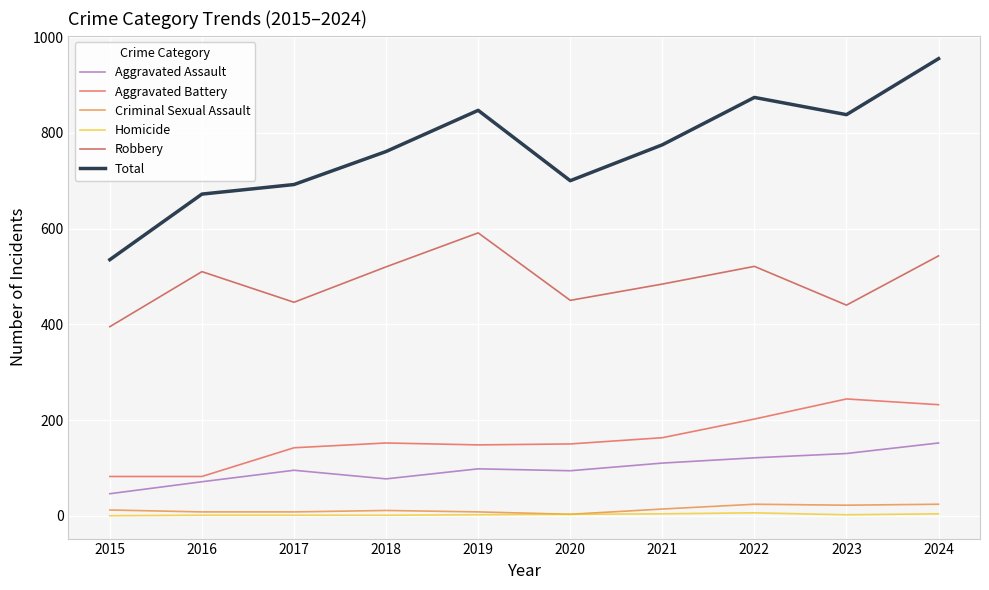

Rank the series at 2023 from highest to lowest value.

Total, Robbery, Aggravated Battery, Aggravated Assault, Criminal Sexual Assault, Homicide